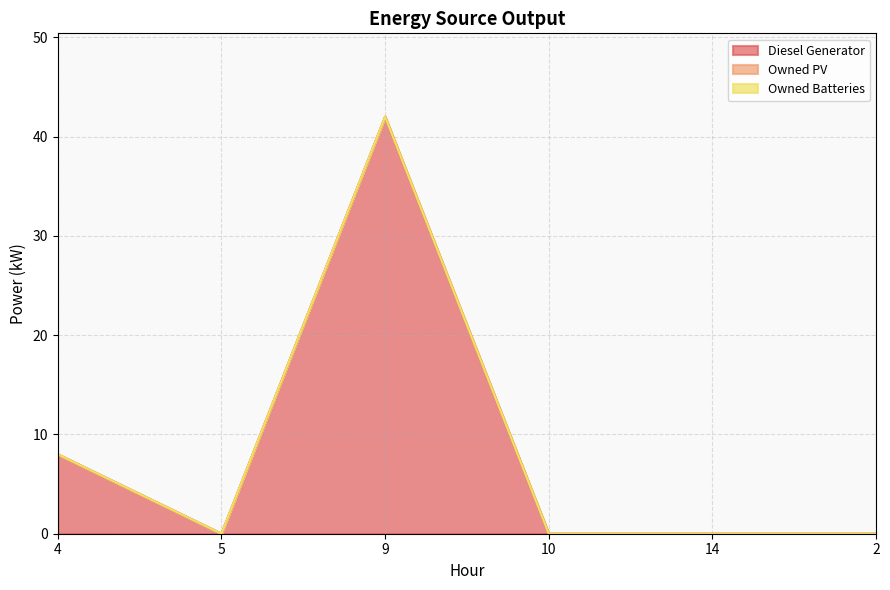

Is it true that Diesel Generator equals 0 at 14?

True